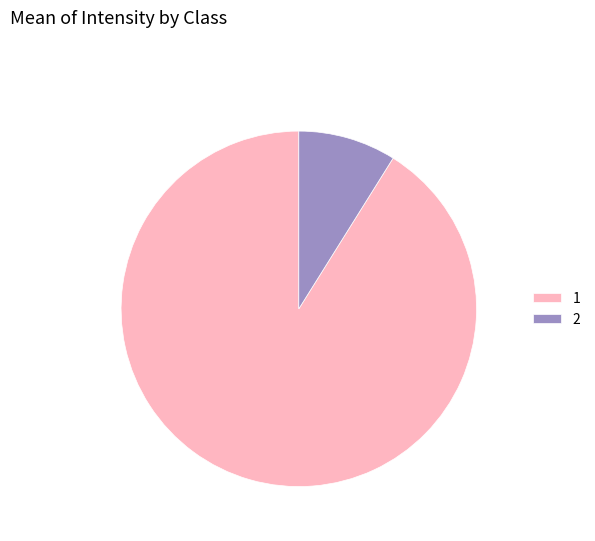

Which category accounts for the majority?

1